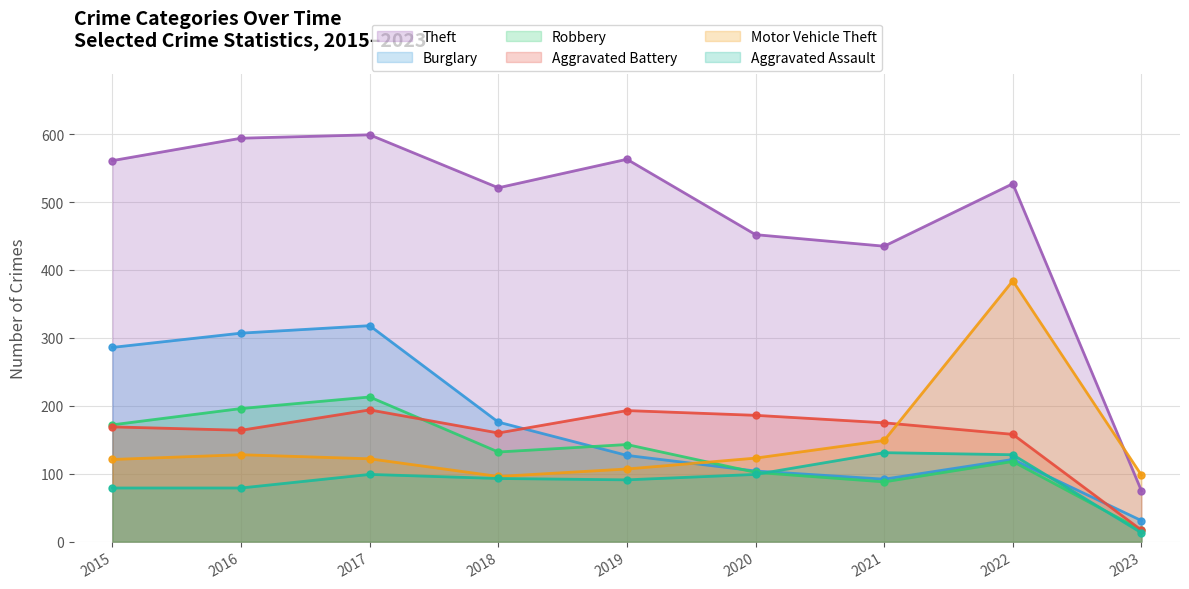

Where does the Aggravated Assault series first go above 93?

2017